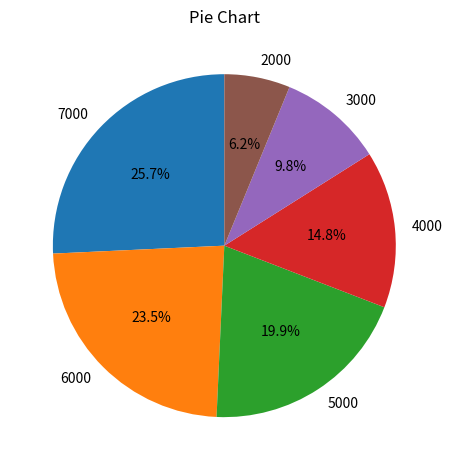

What percentage do 3000 and 2000 together represent?

16.0%